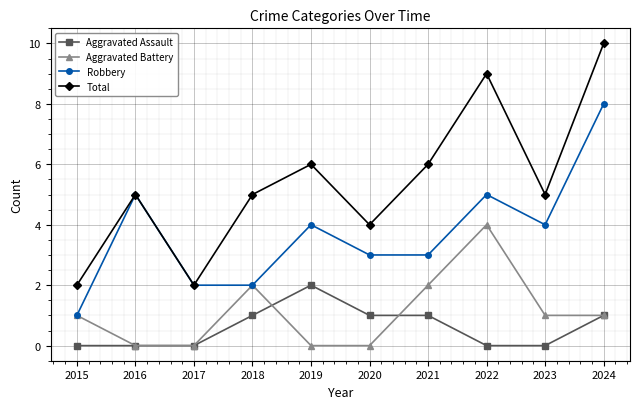

What is the maximum value for Aggravated Battery?

4